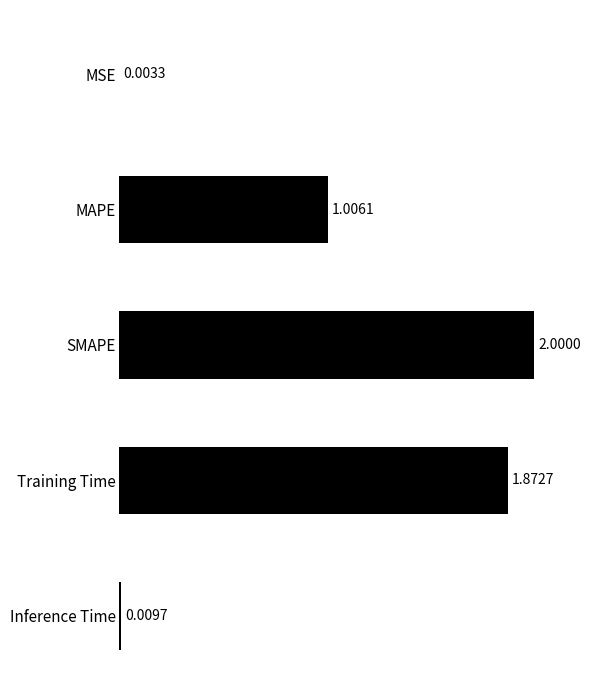

What is the sum of the values at Inference Time and SMAPE?

2.0